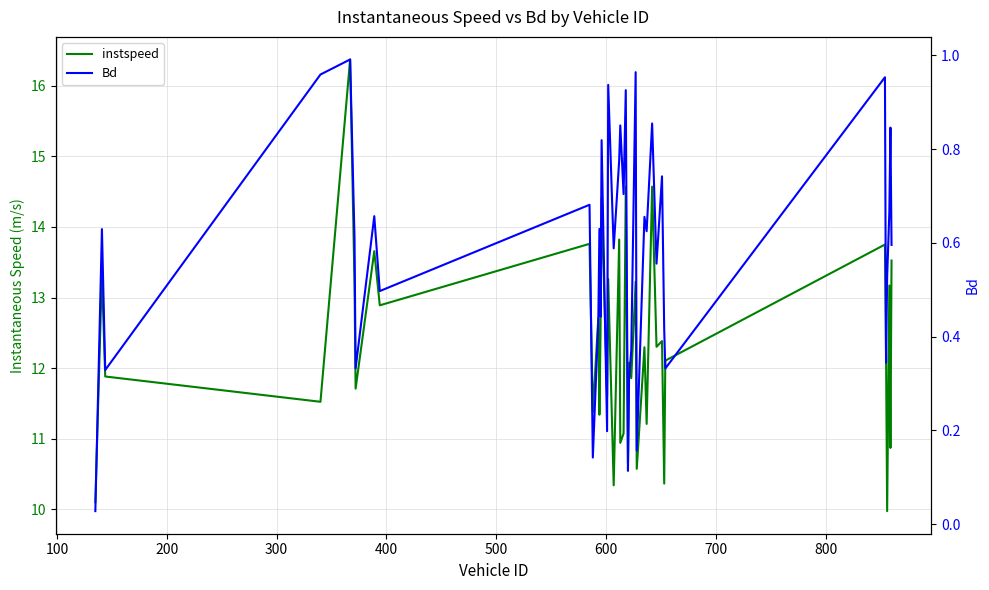

What are all the series names shown in the legend?

instspeed, Bd